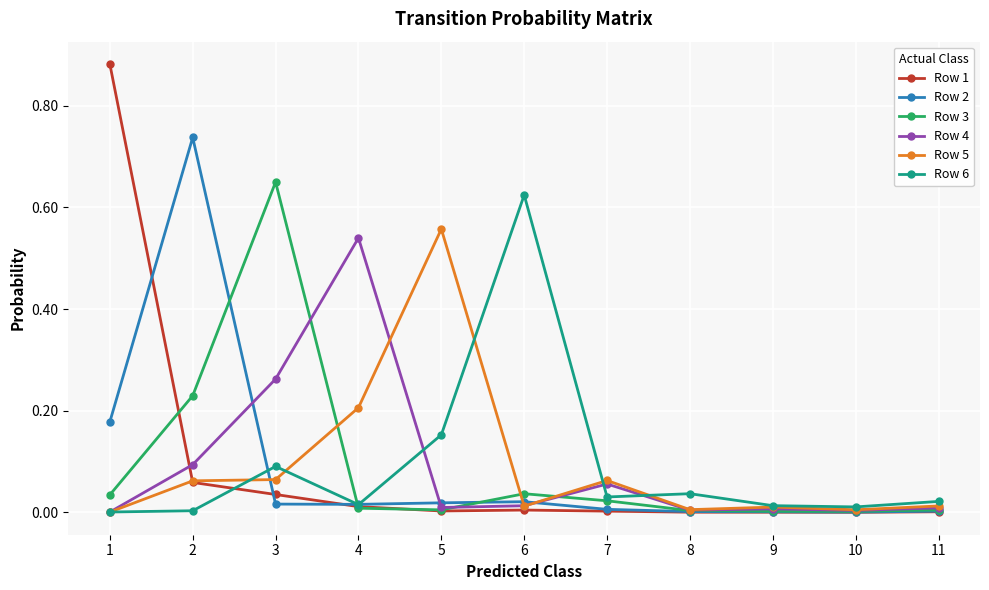

Which series has the largest range (max minus min)?

Row 1